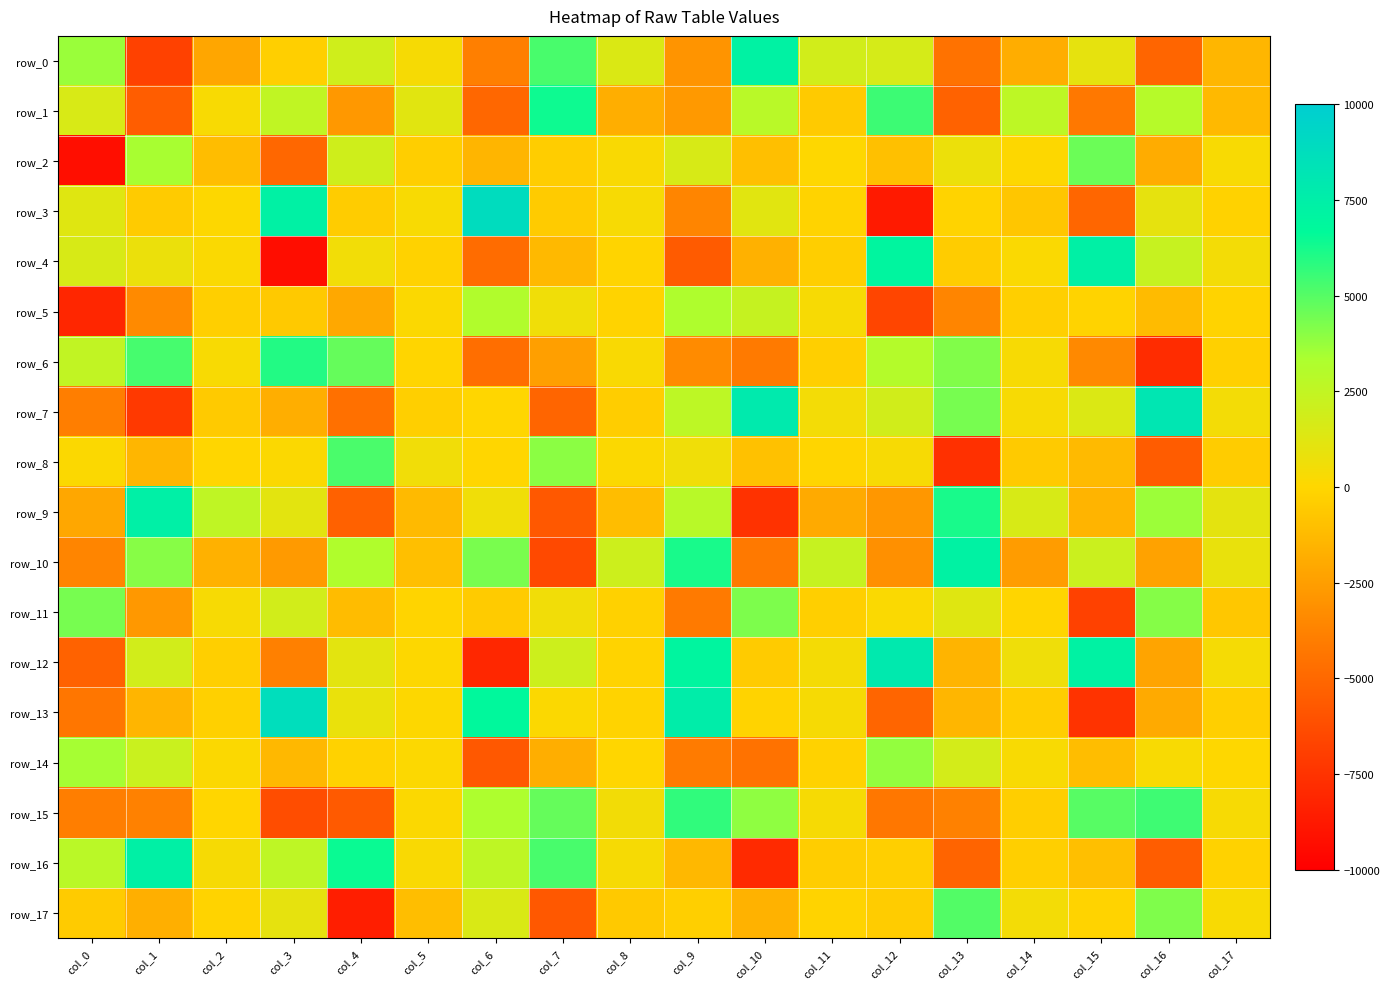

Reading left to right, extract all data points from this chart.

row_0: col_0=3695.0	col_1=-6810.4	col_2=-2166.6	col_3=-329.8	col_4=1952.4	col_5=337.4	col_6=-3907.1	col_7=5238.6	col_8=1458.2	col_9=-2948.0	col_10=7250.8	col_11=1856.8	col_12=1704.4	col_13=-4524.5	col_14=-1847.8	col_15=998.6	col_16=-5129.8	col_17=-1423.6
row_1: col_0=1595.6	col_1=-5542.7	col_2=256.5	col_3=2532.6	col_4=-2796.4	col_5=1200.1	col_6=-5004.3	col_7=6370.1	col_8=-1777.6	col_9=-2696.7	col_10=2849.5	col_11=-560.0	col_12=5477.7	col_13=-5275.1	col_14=2671.7	col_15=-4229.2	col_16=2952.1	col_17=-1293.4
row_2: col_0=-9292.1	col_1=3401.2	col_2=-1094.8	col_3=-5068.2	col_4=1984.0	col_5=-352.7	col_6=-1487.1	col_7=-422.6	col_8=198.2	col_9=1629.2	col_10=-1016.9	col_11=10.6	col_12=-1000.1	col_13=747.5	col_14=69.6	col_15=4591.6	col_16=-1884.6	col_17=249.2
row_3: col_0=1281.5	col_1=-485.4	col_2=59.9	col_3=7296.1	col_4=-458.8	col_5=240.5	col_6=8880.9	col_7=-525.2	col_8=306.1	col_9=-3656.2	col_10=1197.7	col_11=-126.7	col_12=-8700.4	col_13=-163.8	col_14=-718.2	col_15=-5083.0	col_16=992.6	col_17=-215.3
row_4: col_0=1620.3	col_1=795.9	col_2=161.1	col_3=-9310.7	col_4=534.1	col_5=-229.3	col_6=-4814.0	col_7=-1289.9	col_8=-87.6	col_9=-5603.8	col_10=-1679.3	col_11=-386.1	col_12=6991.0	col_13=-437.5	col_14=190.5	col_15=7361.4	col_16=2290.9	col_17=466.1
row_5: col_0=-8127.9	col_1=-3428.1	col_2=-318.6	col_3=-587.1	col_4=-2049.6	col_5=131.9	col_6=3152.0	col_7=586.2	col_8=-155.6	col_9=3227.9	col_10=2318.3	col_11=303.7	col_12=-6621.0	col_13=-3661.8	col_14=-313.2	col_15=-177.0	col_16=-1232.2	col_17=-167.3
row_6: col_0=2474.7	col_1=5299.9	col_2=254.3	col_3=5983.0	col_4=4723.7	col_5=-73.5	col_6=-4711.2	col_7=-2484.0	col_8=197.3	col_9=-3331.9	col_10=-4155.0	col_11=-315.0	col_12=3031.1	col_13=4144.0	col_14=283.5	col_15=-3448.1	col_16=-7815.4	col_17=-282.6
row_7: col_0=-3980.9	col_1=-7204.8	col_2=-557.3	col_3=-1830.6	col_4=-4645.8	col_5=-322.0	col_6=-0.7	col_7=-5131.4	col_8=-418.6	col_9=2668.5	col_10=7822.7	col_11=456.1	col_12=1895.3	col_13=4370.6	col_14=309.3	col_15=1433.3	col_16=8122.8	col_17=455.5
row_8: col_0=133.5	col_1=-1416.3	col_2=-34.5	col_3=133.9	col_4=5213.5	col_5=572.7	col_6=-3.6	col_7=3949.2	col_8=155.5	col_9=591.2	col_10=-965.5	col_11=-67.1	col_12=302.3	col_13=-7637.4	col_14=-584.0	col_15=-1273.0	col_16=-5547.5	col_17=-449.9
row_9: col_0=-2118.6	col_1=7402.0	col_2=2566.8	col_3=1096.5	col_4=-5326.9	col_5=-1265.6	col_6=622.1	col_7=-5760.2	col_8=-1110.2	col_9=2861.5	col_10=-7557.4	col_11=-1981.5	col_12=-2839.8	col_13=6173.3	col_14=1626.5	col_15=-1532.3	col_16=3669.6	col_17=1060.9
row_10: col_0=-3667.8	col_1=4039.1	col_2=-1670.7	col_3=-2669.1	col_4=3169.1	col_5=-1046.8	col_6=4317.7	col_7=-6442.8	col_8=2033.1	col_9=6195.4	col_10=-4199.5	col_11=2274.2	col_12=-3095.6	col_13=7265.0	col_14=-2608.6	col_15=2136.7	col_16=-2330.7	col_17=881.8
row_11: col_0=4358.4	col_1=-2805.3	col_2=275.1	col_3=1865.5	col_4=-1194.2	col_5=-115.7	col_6=-478.4	col_7=565.6	col_8=-256.4	col_9=-4164.4	col_10=4246.6	col_11=-344.8	col_12=174.4	col_13=1276.2	col_14=-74.9	col_15=-6801.7	col_16=4089.8	col_17=-688.3
row_12: col_0=-5246.5	col_1=1849.9	col_2=-339.5	col_3=-3898.9	col_4=1120.0	col_5=77.1	col_6=-8080.9	col_7=2057.6	col_8=-129.9	col_9=6992.3	col_10=-475.3	col_11=404.3	col_12=7912.9	col_13=-1541.9	col_14=649.5	col_15=7209.1	col_16=-2251.0	col_17=358.0
row_13: col_0=-4319.8	col_1=-1523.0	col_2=-279.9	col_3=8733.3	col_4=835.0	col_5=43.3	col_6=6774.4	col_7=140.7	col_8=-155.1	col_9=7596.8	col_10=-138.4	col_11=324.9	col_12=-5141.7	col_13=-1425.3	col_14=-404.1	col_15=-7515.0	col_16=-1957.1	col_17=-343.8
row_14: col_0=3442.0	col_1=2148.9	col_2=142.8	col_3=-1363.7	col_4=-199.8	col_5=117.1	col_6=-5730.1	col_7=-1784.4	col_8=-18.0	col_9=-4081.8	col_10=-4497.1	col_11=-232.5	col_12=3806.6	col_13=1759.4	col_14=253.4	col_15=-1106.9	col_16=246.8	col_17=12.3
row_15: col_0=-3970.6	col_1=-3816.8	col_2=-25.0	col_3=-6287.0	col_4=-5652.4	col_5=128.0	col_6=3280.8	col_7=4689.5	col_8=470.3	col_9=5721.3	col_10=3887.3	col_11=334.1	col_12=-4278.7	col_13=-3791.6	col_14=-382.4	col_15=4987.6	col_16=5459.1	col_17=276.3
row_16: col_0=2781.0	col_1=7371.8	col_2=349.6	col_3=2637.0	col_4=6465.3	col_5=227.1	col_6=2590.8	col_7=5269.4	col_8=345.2	col_9=-1365.6	col_10=-7954.9	col_11=-425.4	col_12=-341.6	col_13=-5164.1	col_14=-331.0	col_15=-1042.0	col_16=-5500.5	col_17=-208.1
row_17: col_0=-546.0	col_1=-1723.4	col_2=-137.3	col_3=1001.7	col_4=-8506.7	col_5=-1069.5	col_6=1519.5	col_7=-5750.4	col_8=-605.0	col_9=-333.8	col_10=-1637.4	col_11=-144.6	col_12=-456.7	col_13=5047.8	col_14=455.5	col_15=-156.6	col_16=4189.0	col_17=239.6